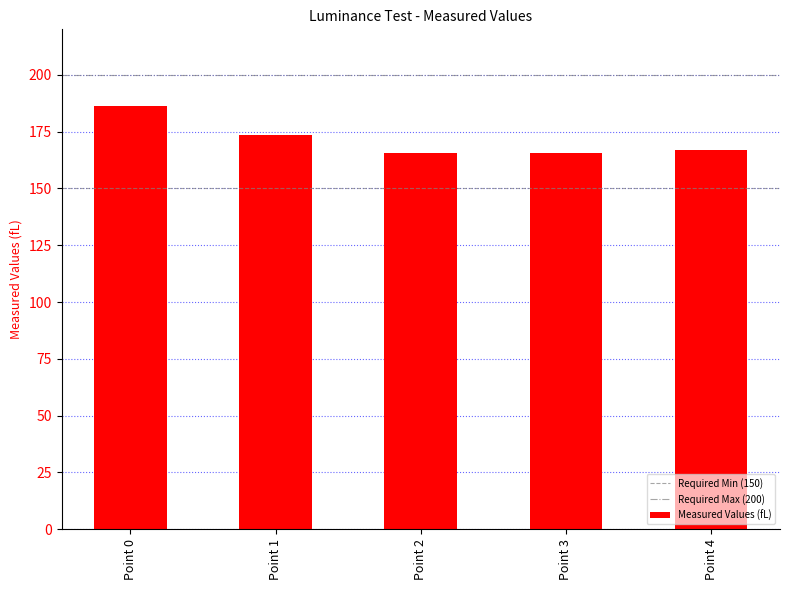

What is the change in value from Point 2 to Point 3?

-0.2